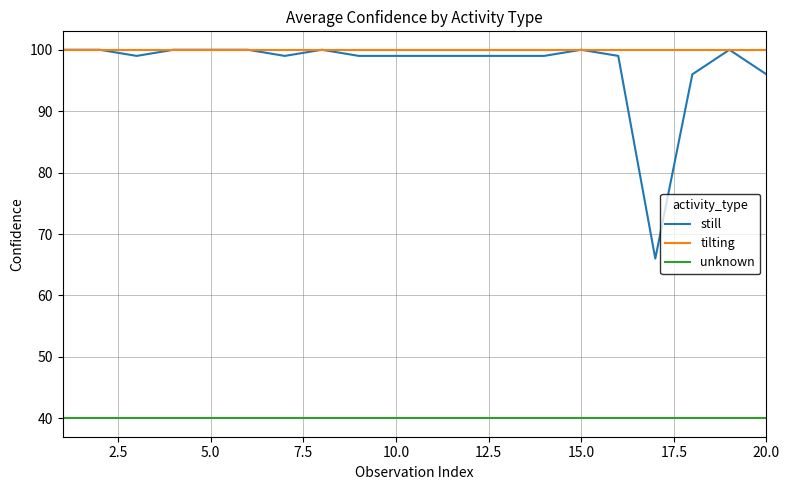

What is the highest value of the unknown series?

40